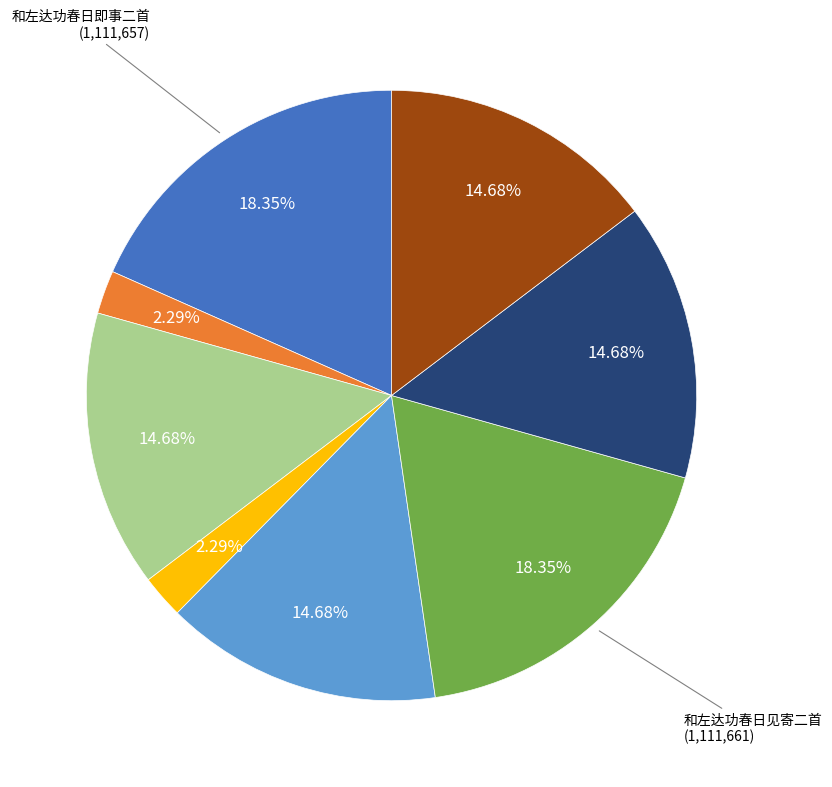

Is there a majority slice in this chart?

No